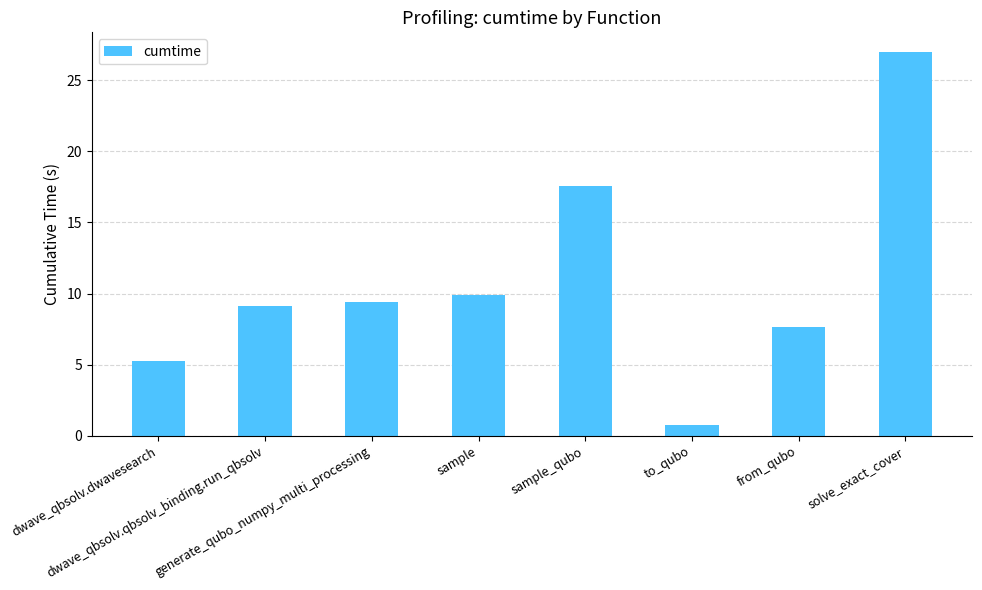

What is the label of the 5th bar from the right?

sample